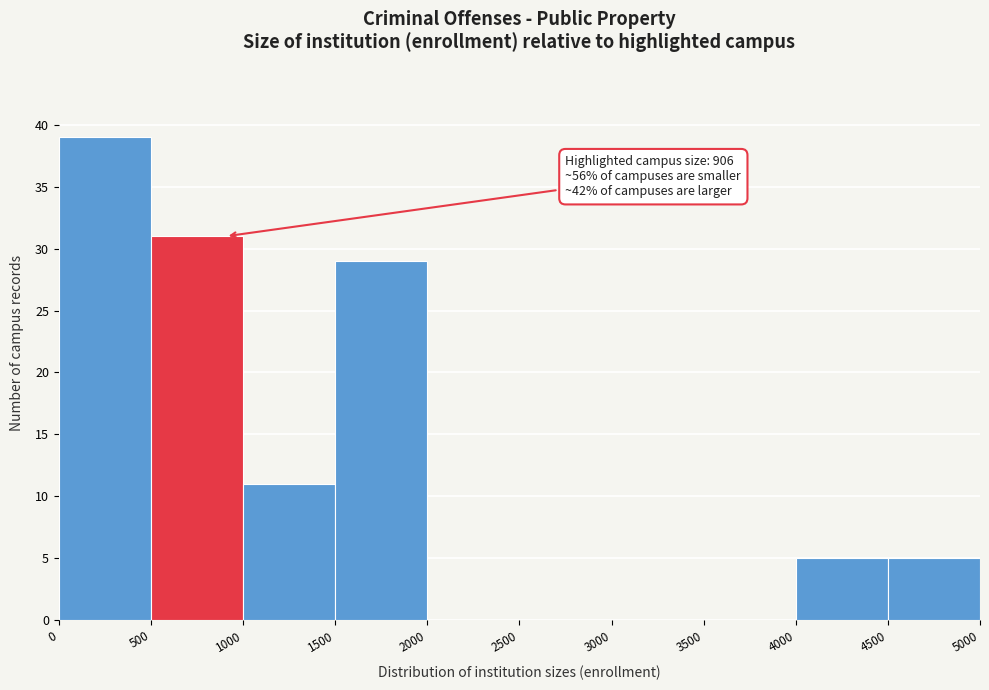

Over which range of the x-axis is the bar tallest?

0 to 500